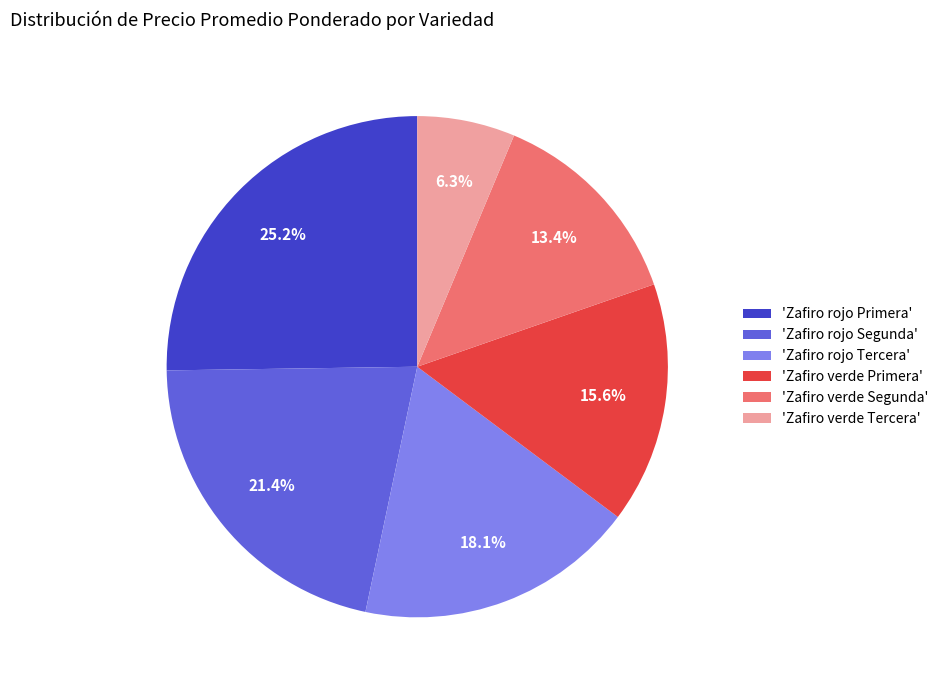

What is the smallest slice in the pie chart?

'Zafiro verde Tercera'